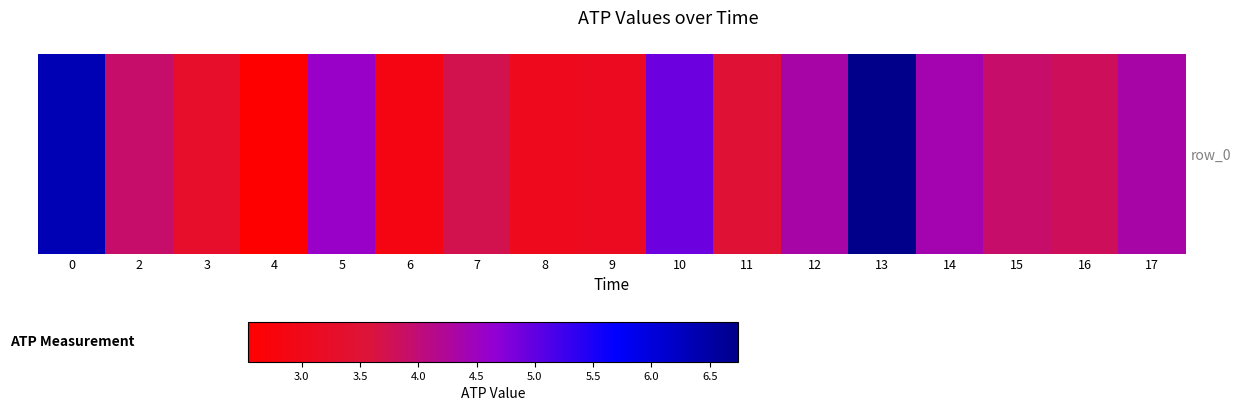

What is the greatest value displayed?

6.7